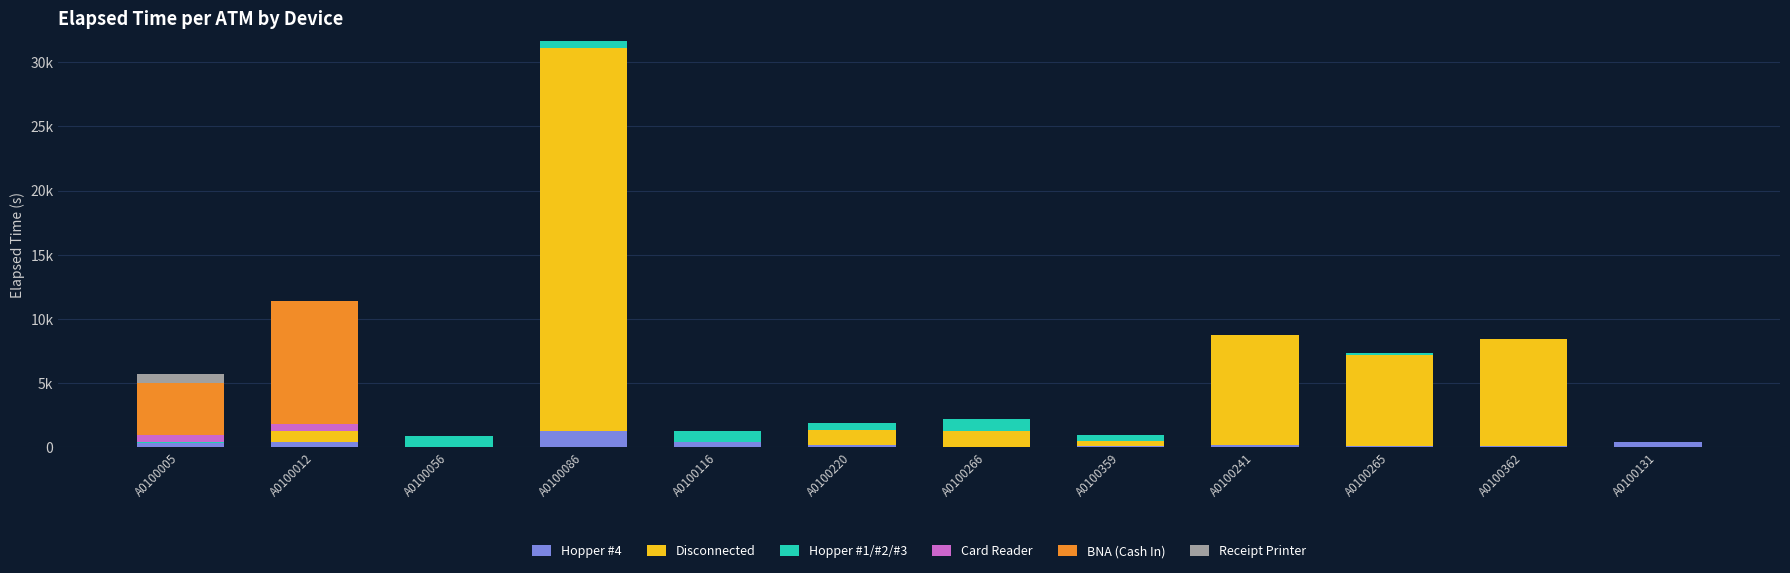

What position from the right is A0100362?

2